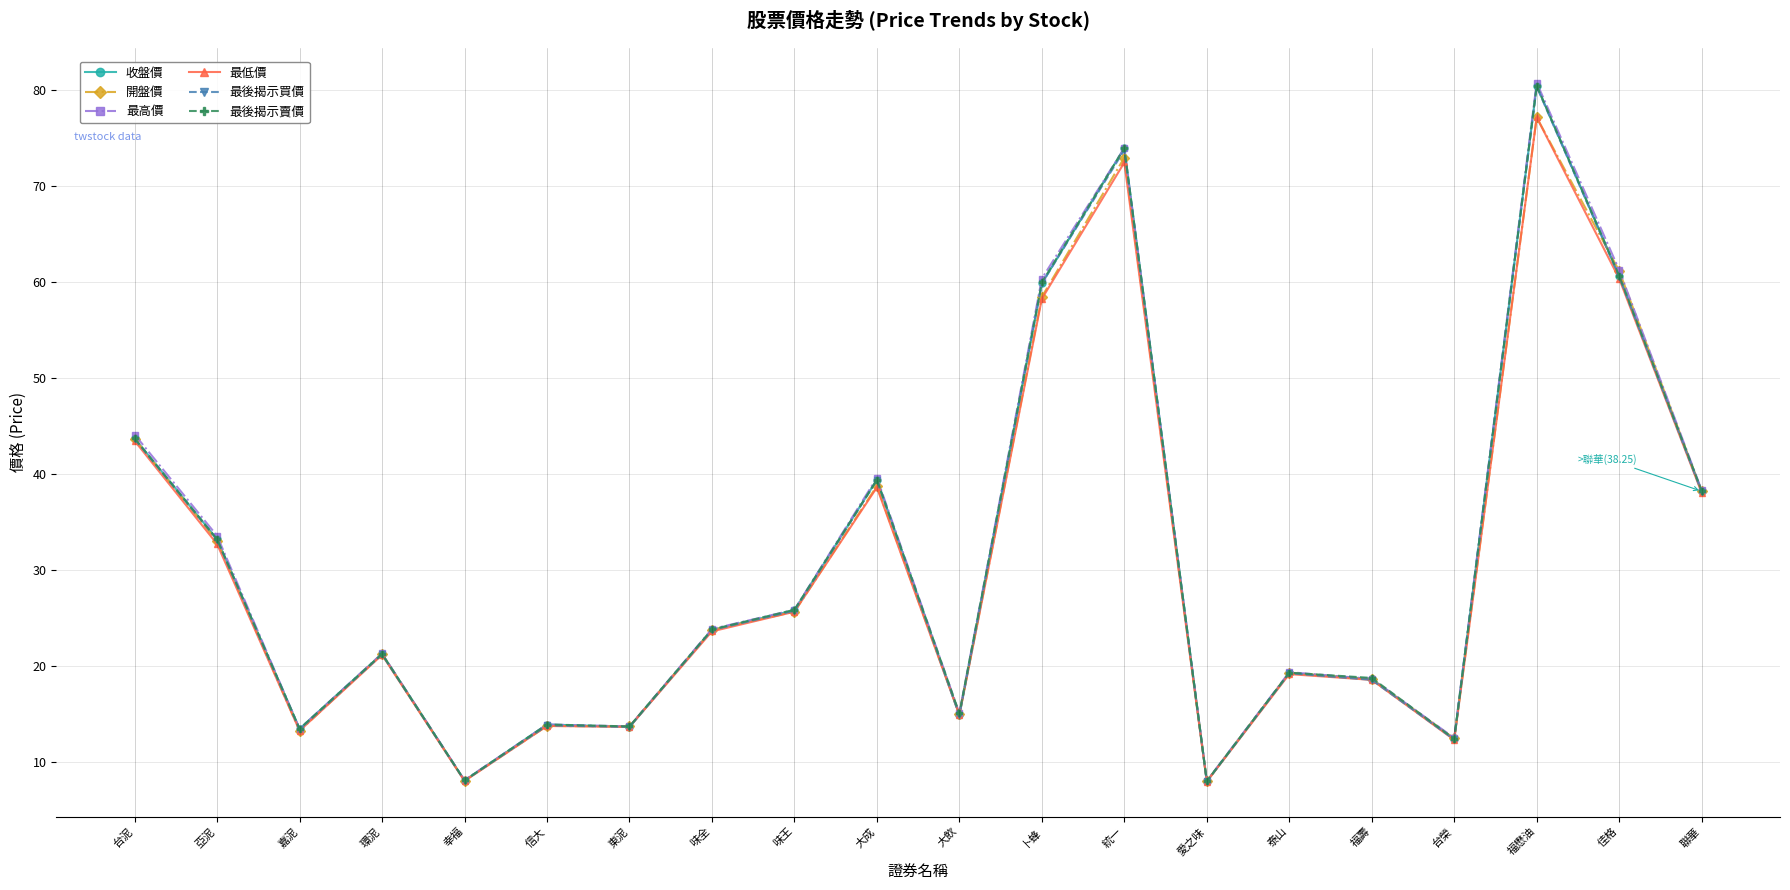

True or false: 最低價 has more than 2 interior local peaks.

True